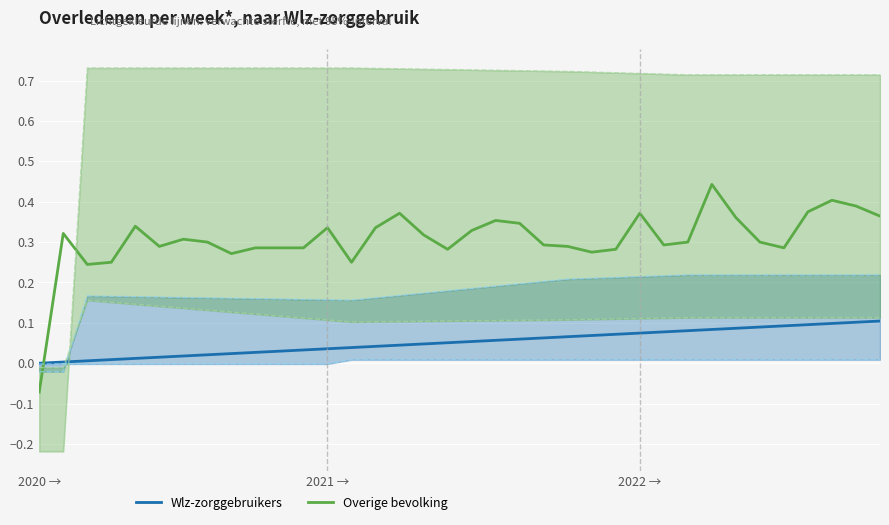

How many times do Wlz-zorggebruikers and Overige bevolking cross each other?

1